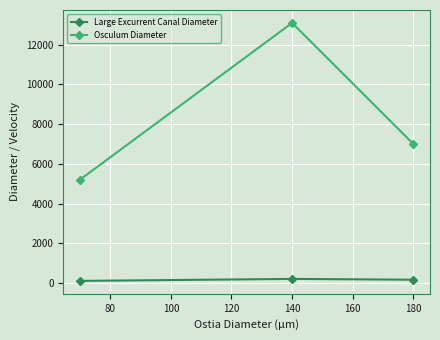

Rank the series by their maximum value, from highest to lowest.

Osculum Diameter, Large Excurrent Canal Diameter